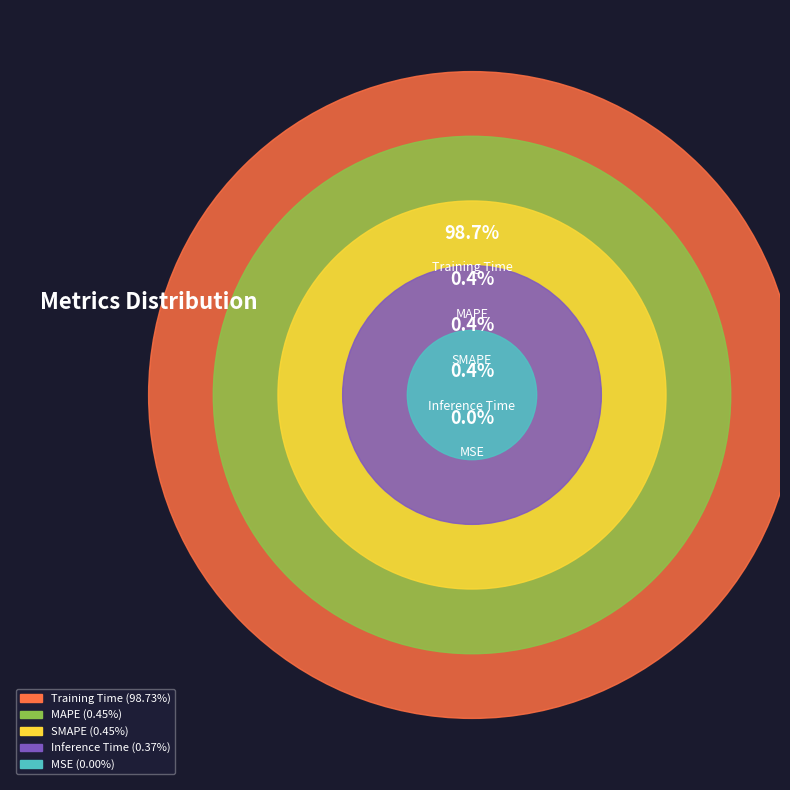

The SMAPE slice represents 14% of the pie. True or false?

False